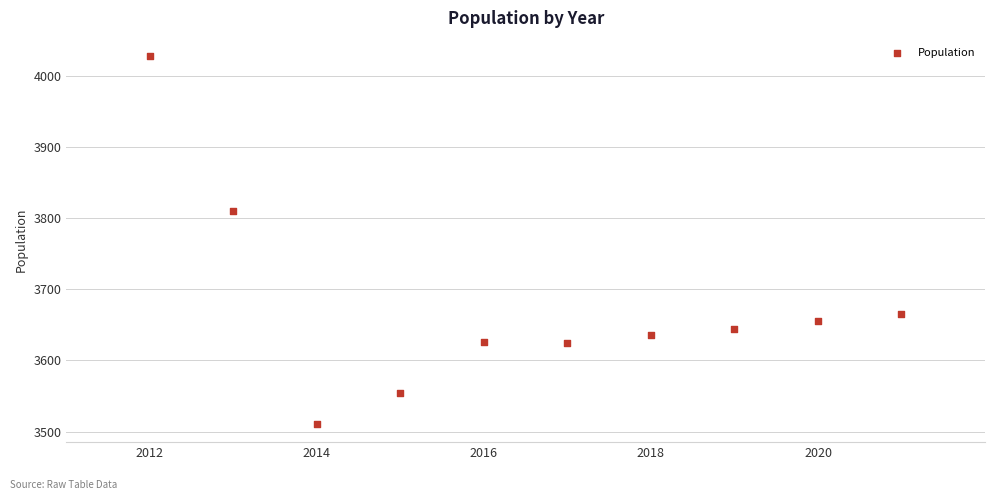

What is the range of Y values (max minus min)?

517